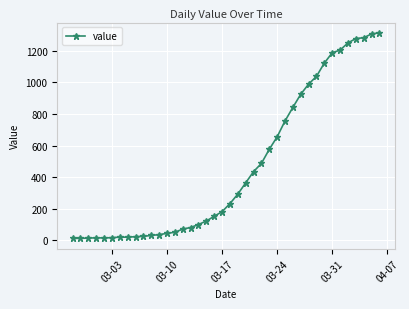

What is the greatest value displayed?

1312